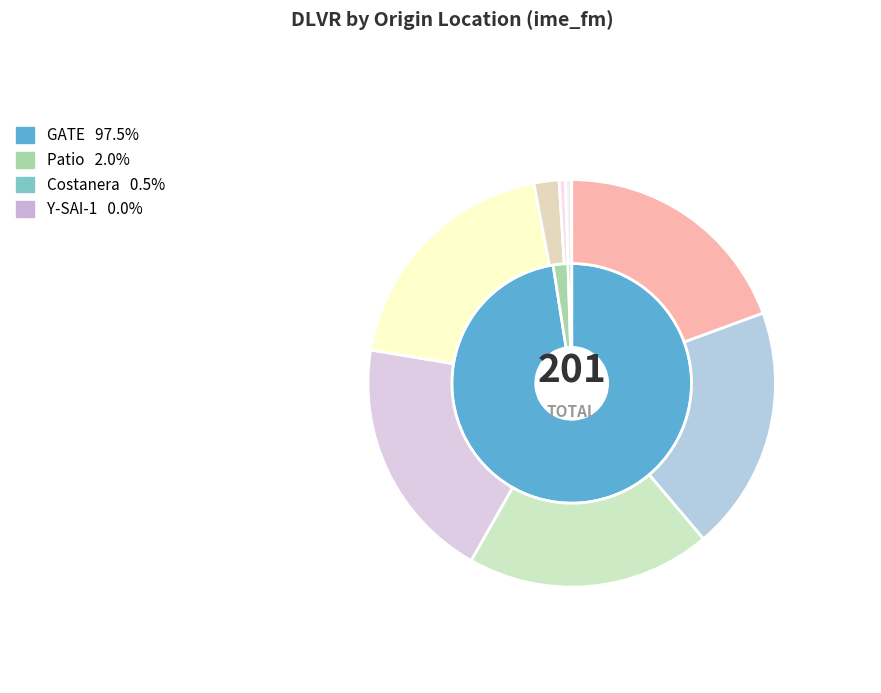

What percentage is the EU236-Patio slice, to the nearest percent?

2%